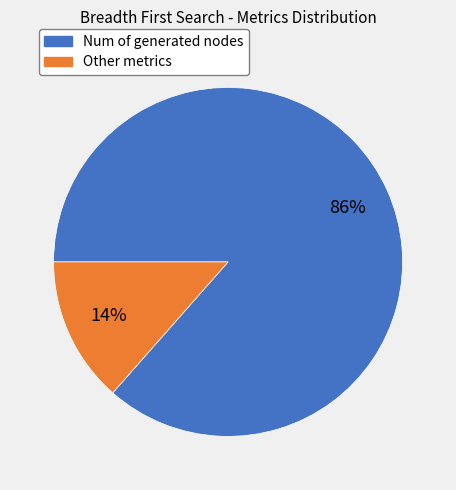

Is there any slice that represents more than half of the pie?

Yes